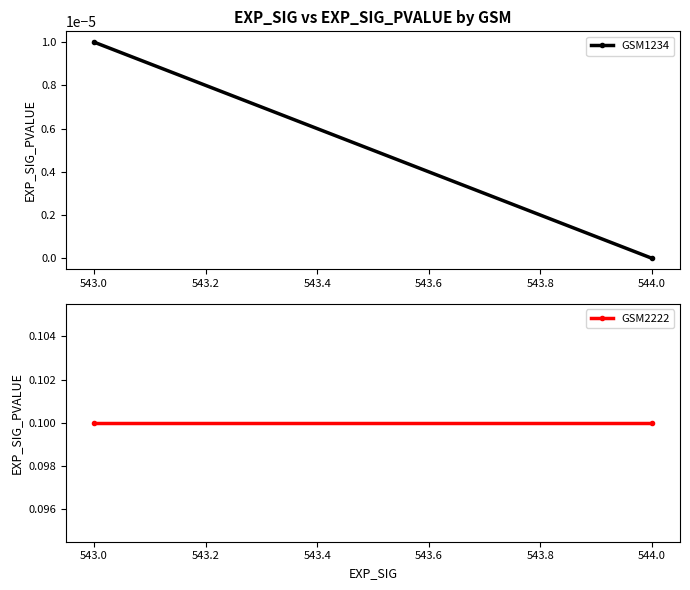

What is the highest value of the GSM2222 series?

0.1